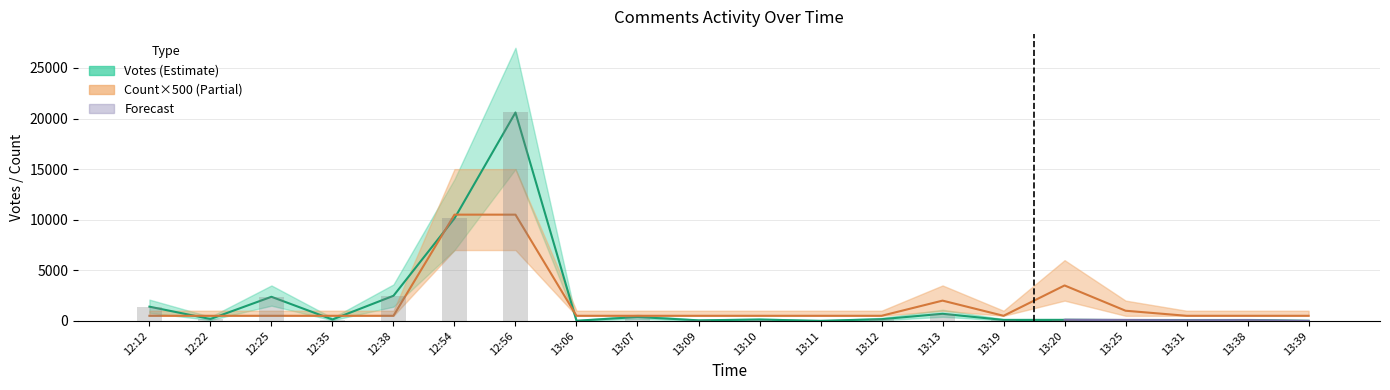

Which series has the largest total across all categories?

Votes